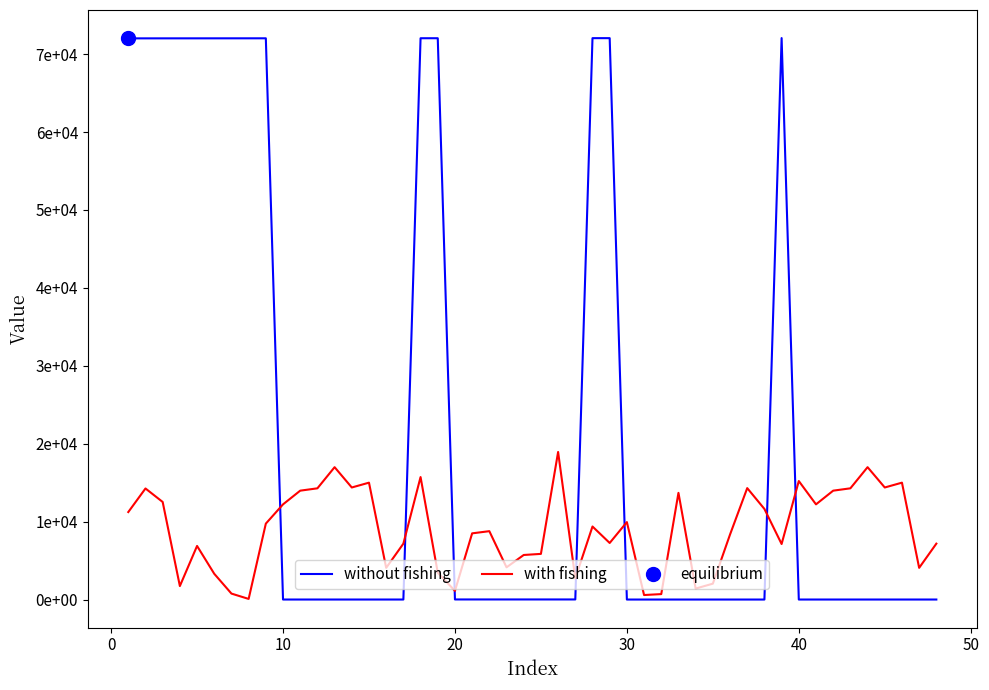

True or false: without fishing and with fishing cross at least once.

True